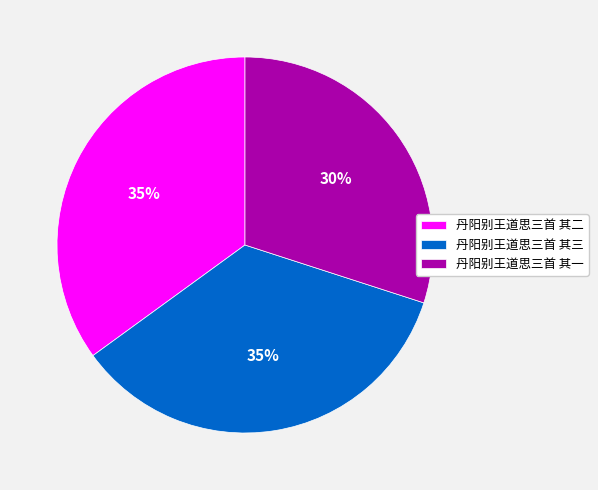

To the nearest percent, what portion does 丹阳别王道思三首 其一 represent?

30%